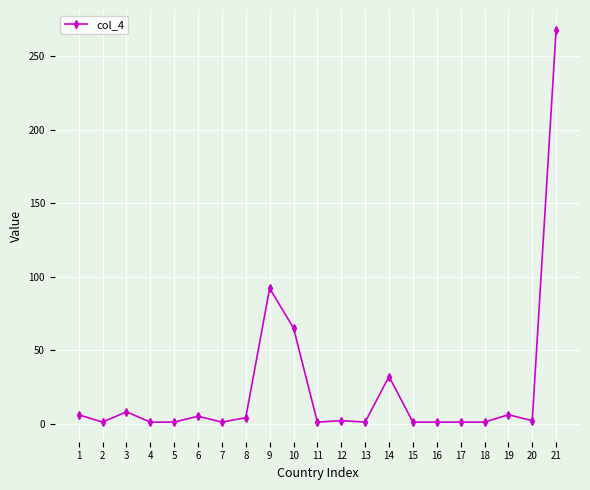

Does the chart display data point markers on the line(s)?

Yes